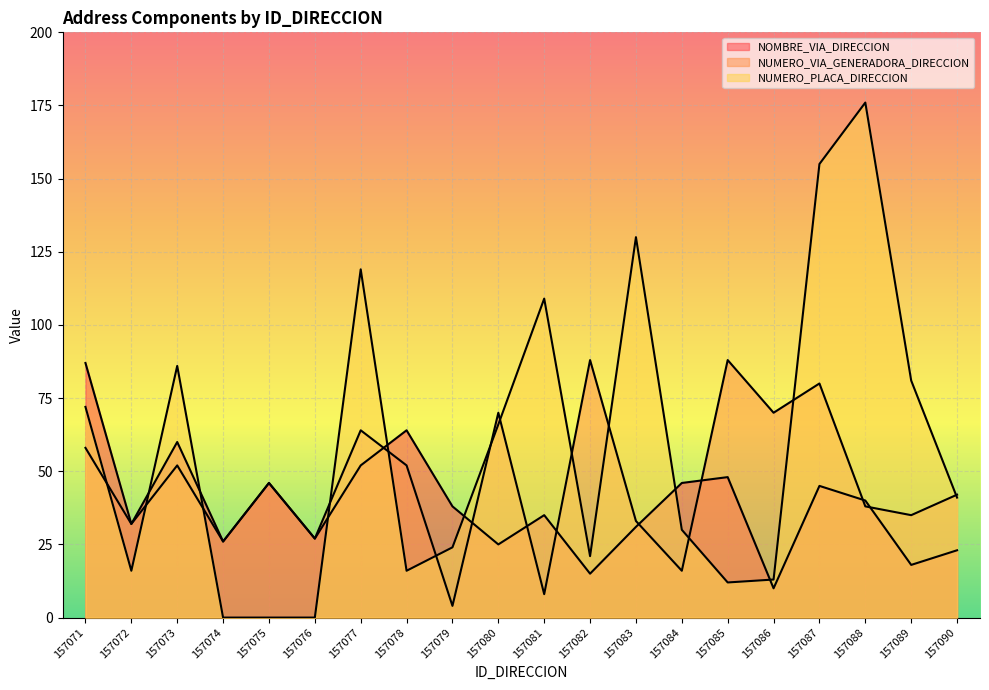

How many lines are shown in the chart?

3